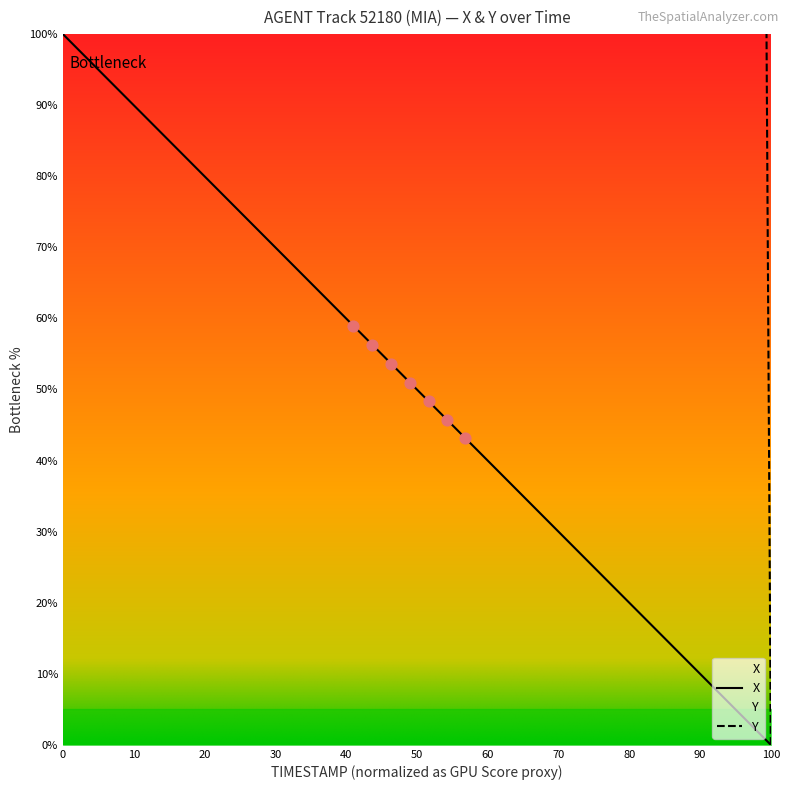

What are all the series names shown in the legend?

X, Y